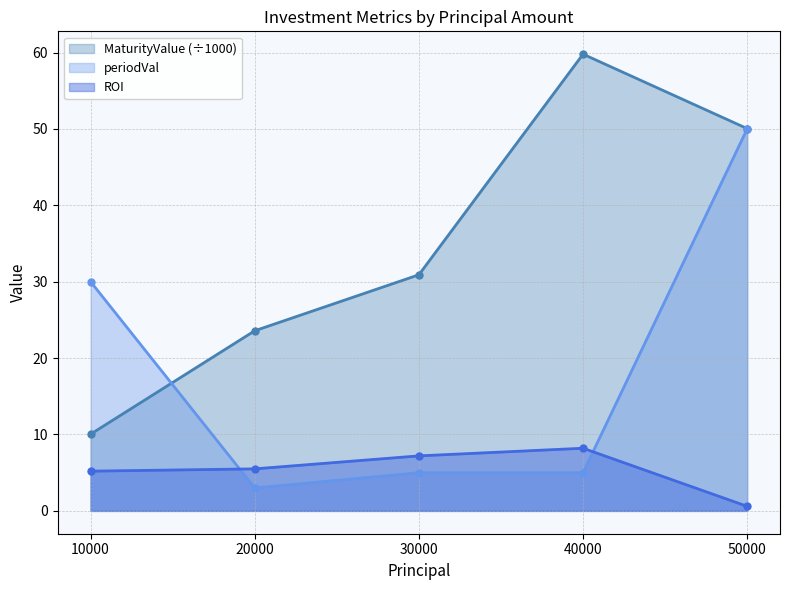

What is the average value of the periodVal series?

18.6